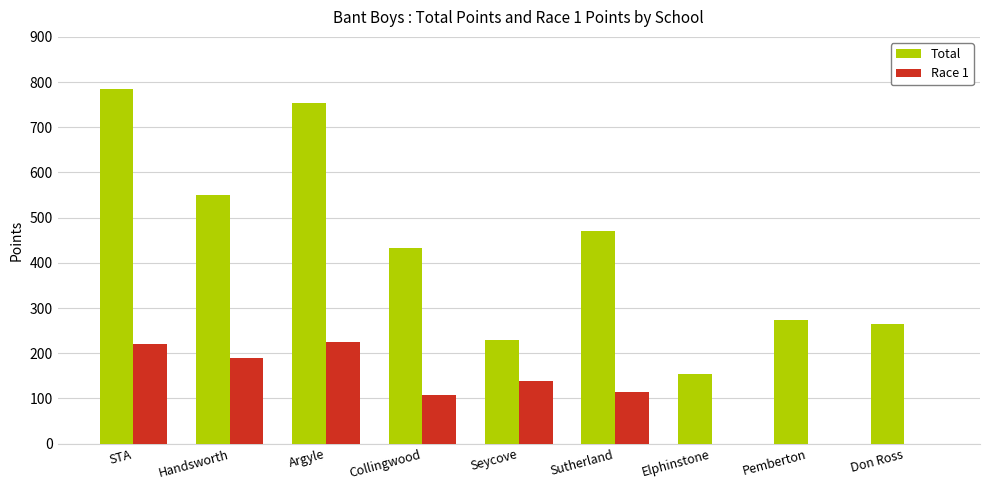

The Race 1 series shows 108 at Collingwood. True or false?

True